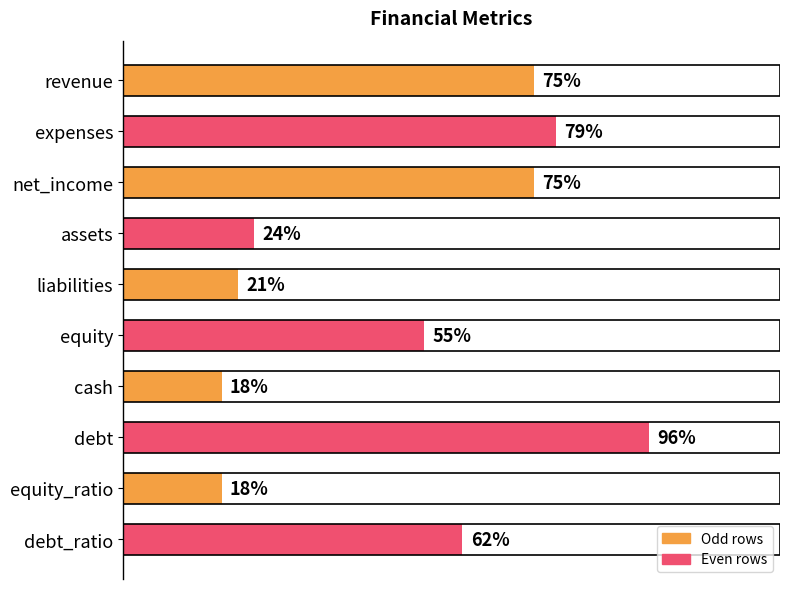

Are the bars horizontal?

Yes